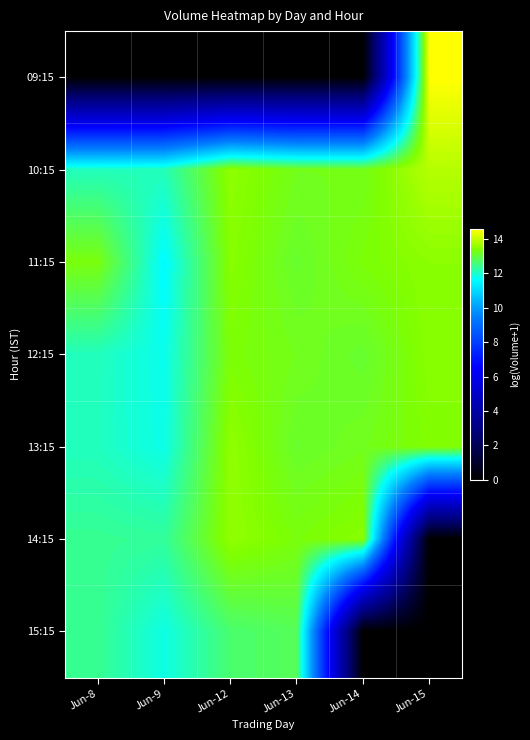

Reading left to right, transcribe all the data shown in this chart.

09:15: Jun-8=0.0	Jun-9=0.0	Jun-12=0.0	Jun-13=0.0	Jun-14=0.0	Jun-15=14.6
10:15: Jun-8=12.1	Jun-9=12.1	Jun-12=13.5	Jun-13=13.2	Jun-14=13.2	Jun-15=13.9
11:15: Jun-8=13.3	Jun-9=11.6	Jun-12=13.5	Jun-13=13.1	Jun-14=13.4	Jun-15=13.5
12:15: Jun-8=12.1	Jun-9=11.8	Jun-12=13.4	Jun-13=13.2	Jun-14=13.1	Jun-15=13.5
13:15: Jun-8=12.1	Jun-9=11.8	Jun-12=13.6	Jun-13=13.1	Jun-14=13.2	Jun-15=13.4
14:15: Jun-8=12.4	Jun-9=12.3	Jun-12=13.6	Jun-13=13.3	Jun-14=13.5	Jun-15=0.0
15:15: Jun-8=12.4	Jun-9=11.8	Jun-12=12.6	Jun-13=12.8	Jun-14=0.0	Jun-15=0.0